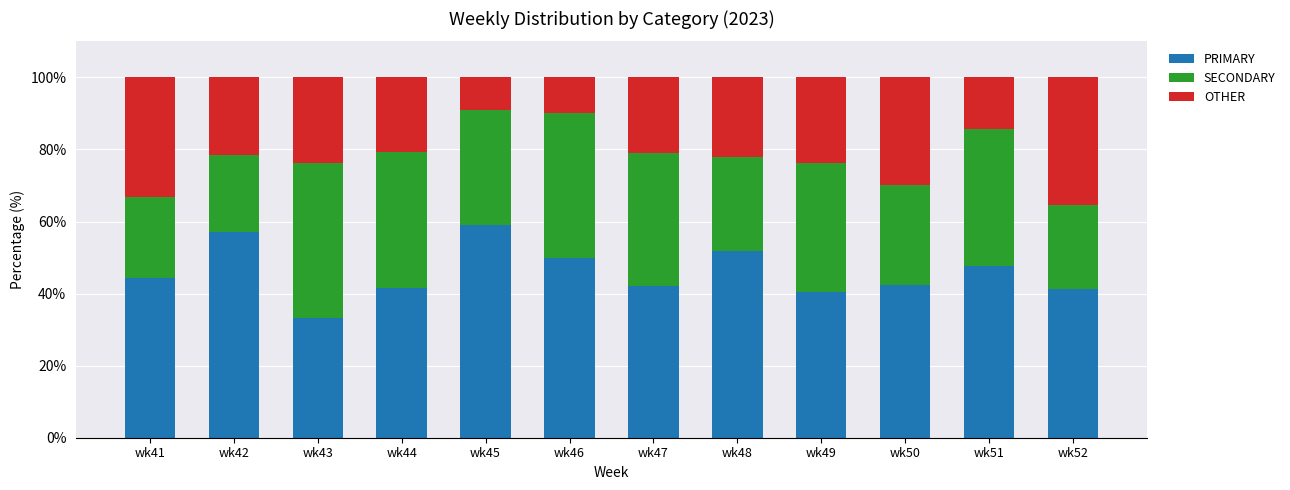

Is it true that PRIMARY equals 59.1 at wk45?

True